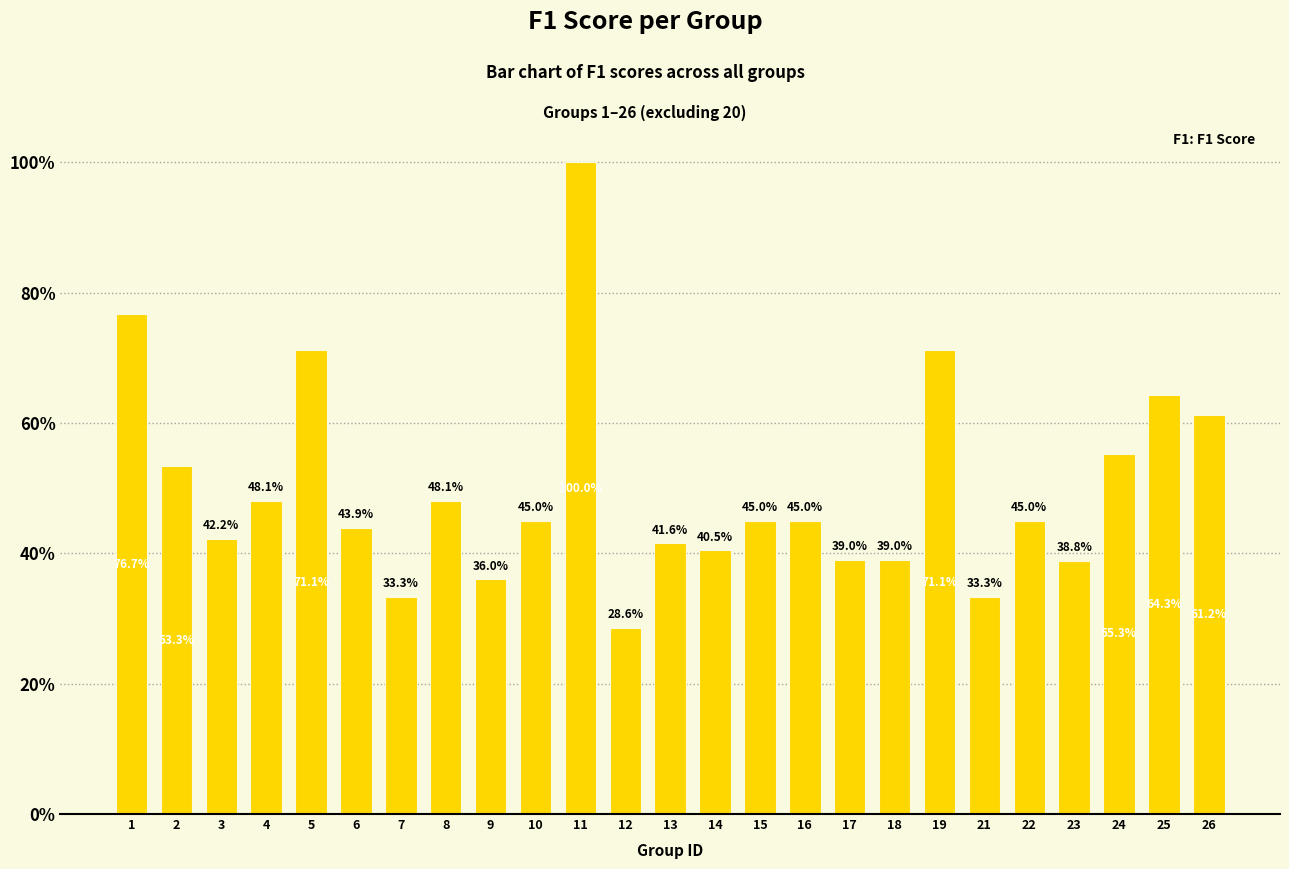

True or false: the data shows 0.7 at 6.

False